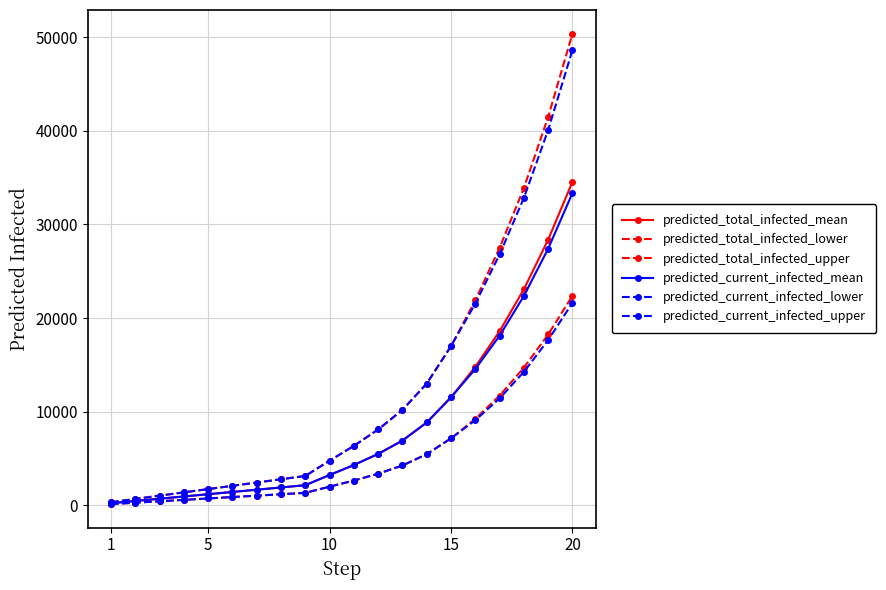

At how many categories does at least one series exceed 6466?

9